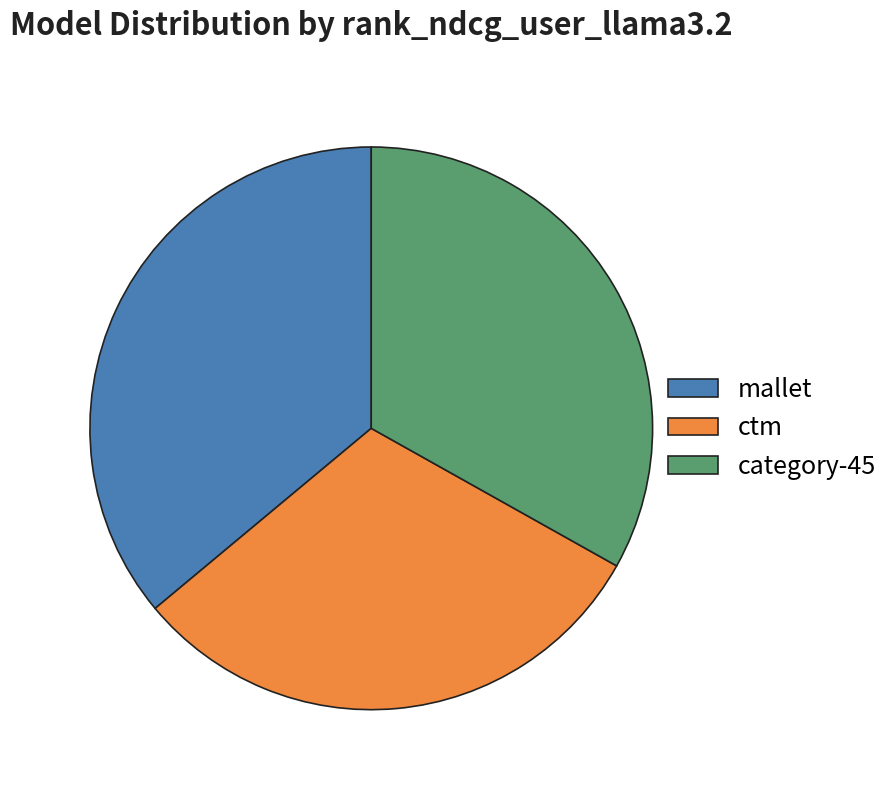

True or false: category-45 accounts for 26% of the total.

False